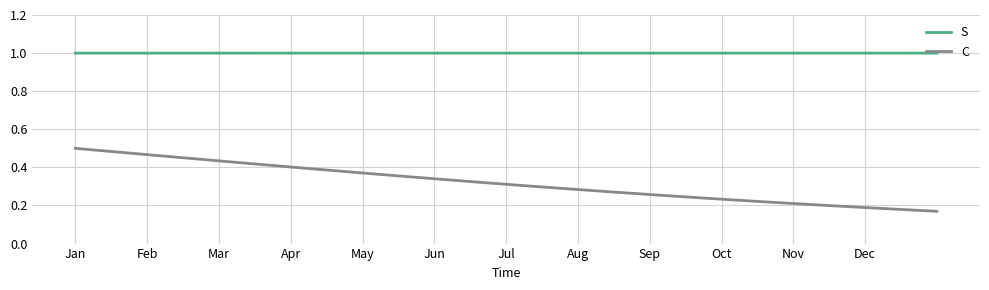

Which series has the widest spread of values?

C